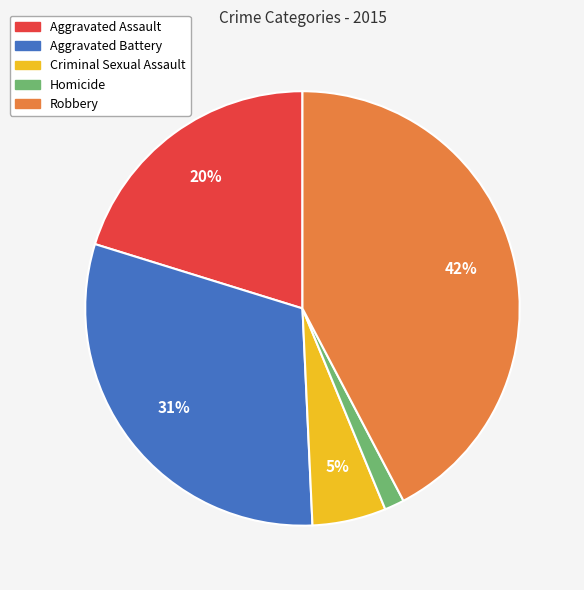

Do Aggravated Assault and Criminal Sexual Assault together represent more than half of the pie?

No